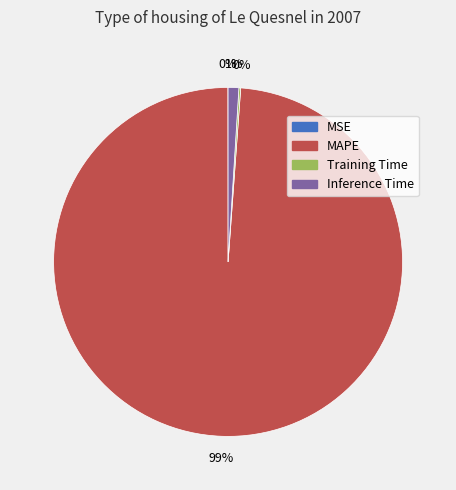

What is the largest slice in the pie chart?

MAPE